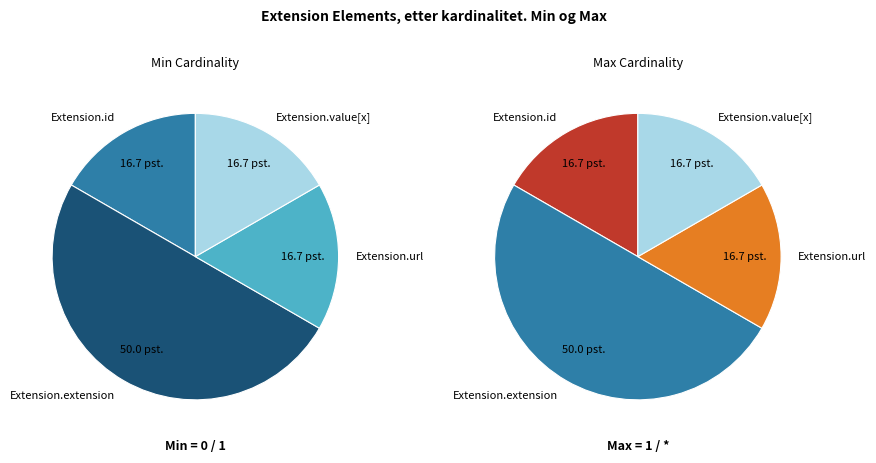

Does Extension.extension account for over 50% of the chart?

No